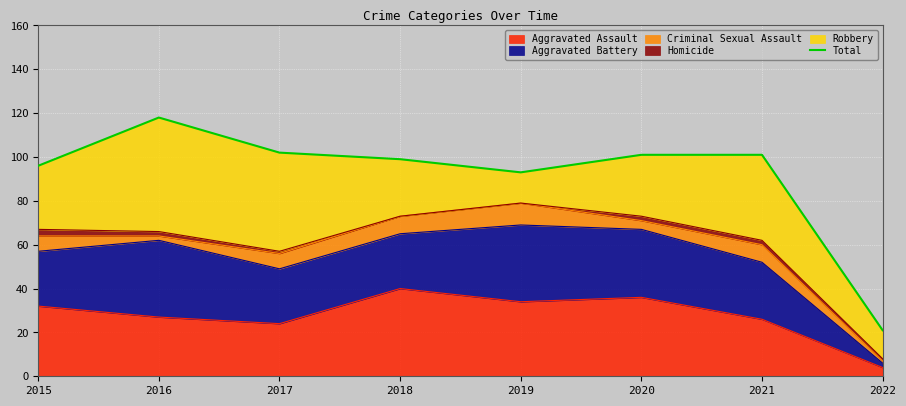

Where is the first local maximum?

2016